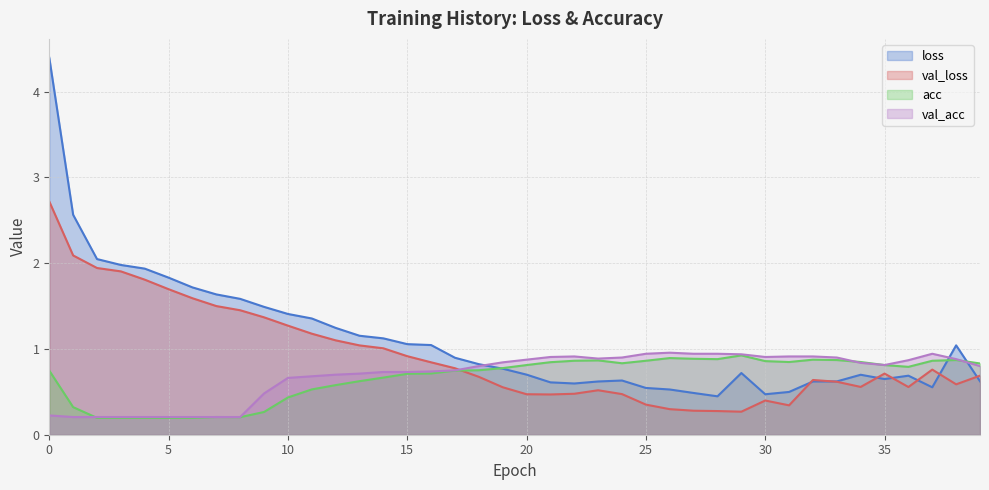

Which series has the largest range (max minus min)?

loss